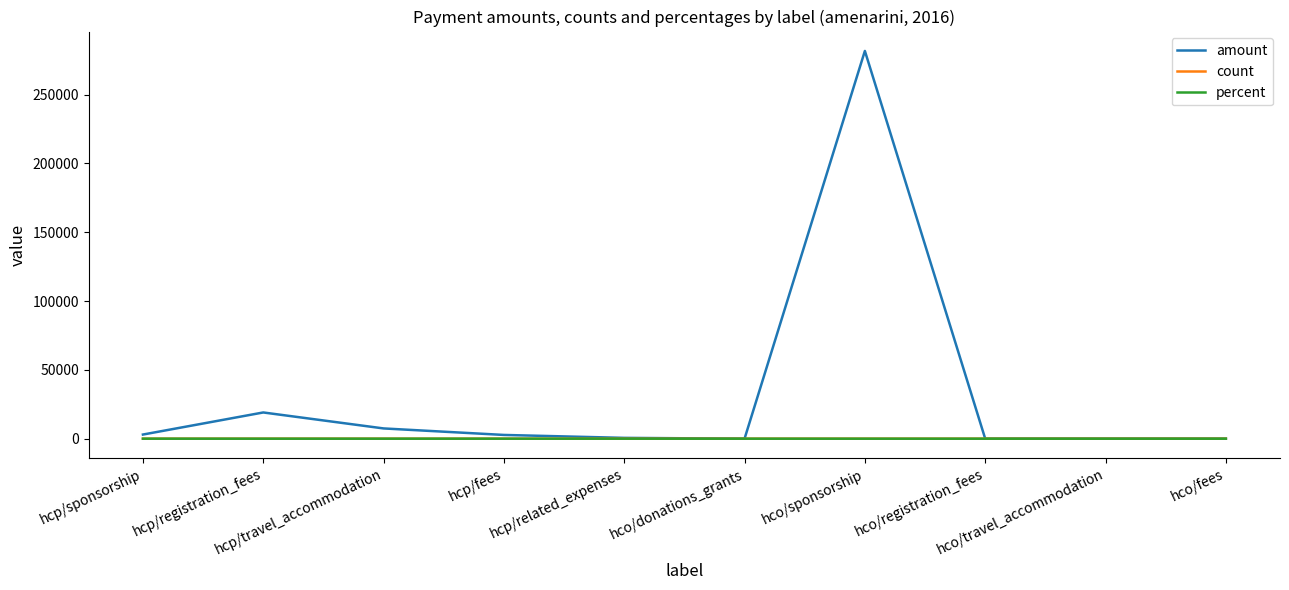

What is the maximum value shown in the chart?

281710